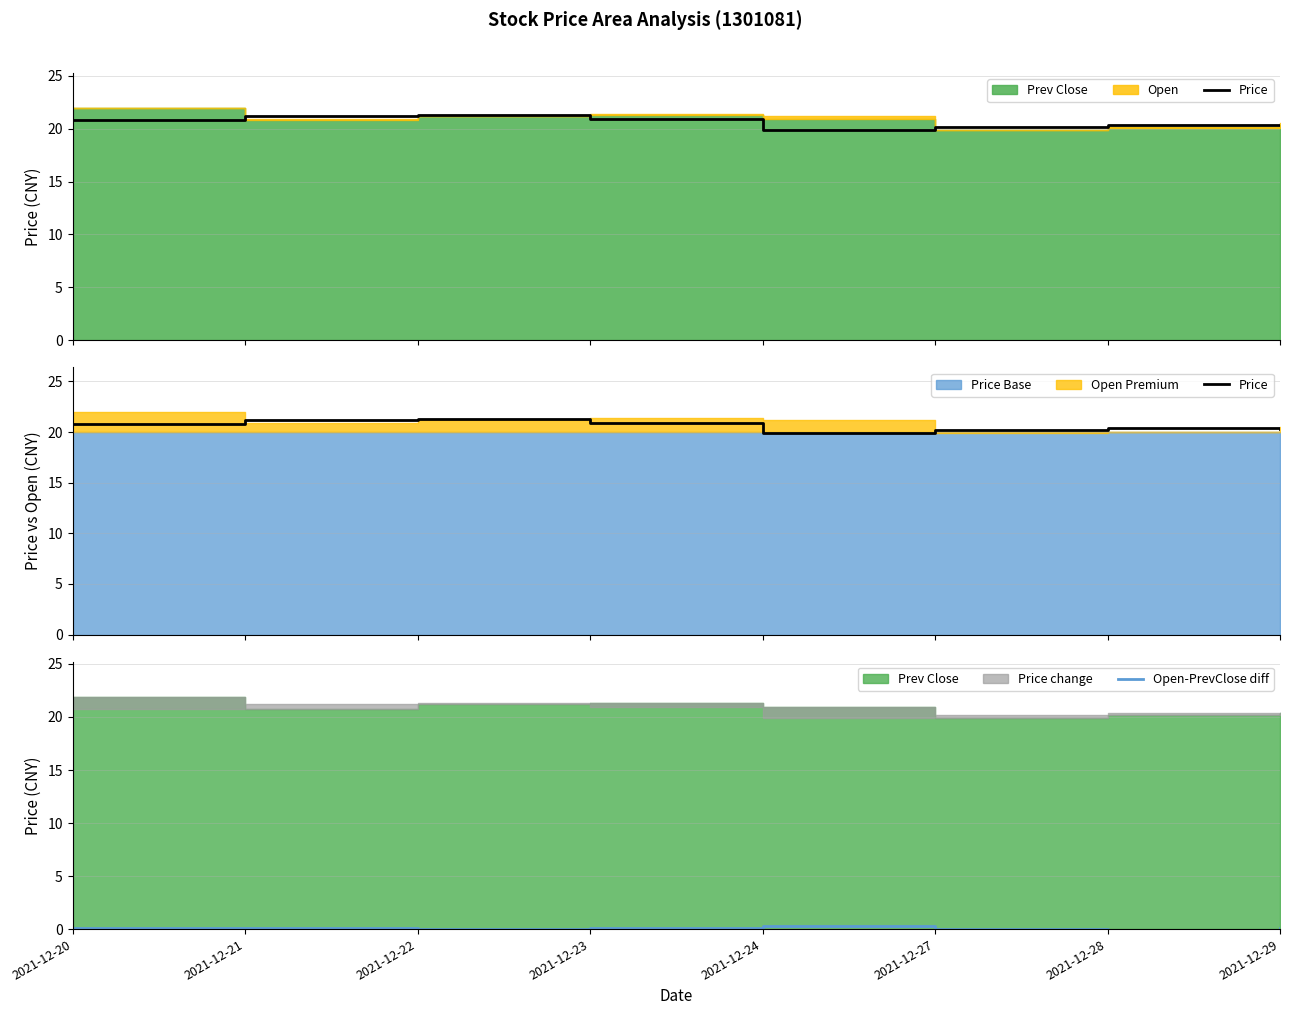

True or false: Price has a value of 21.2 at 2021-12-21.

True